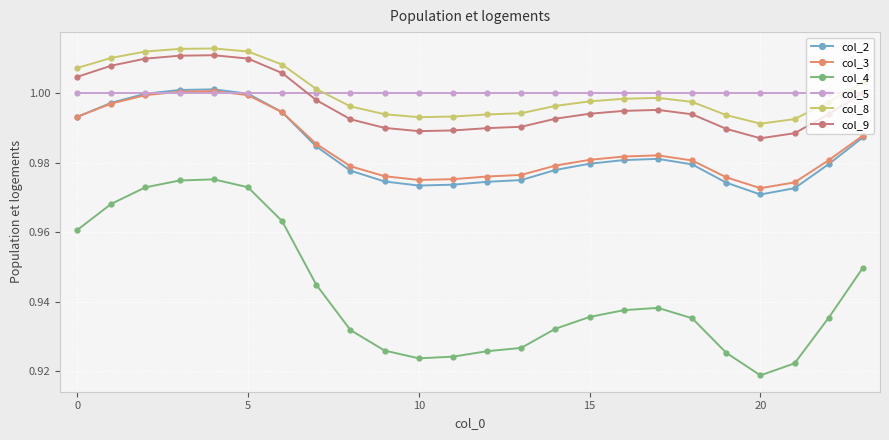

Does the chart have visible grid lines?

Yes